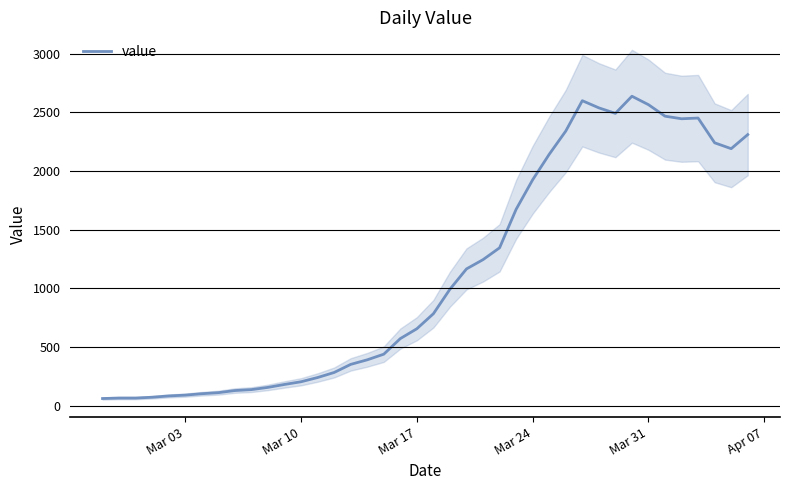

What is the minimum value shown in the chart?

61